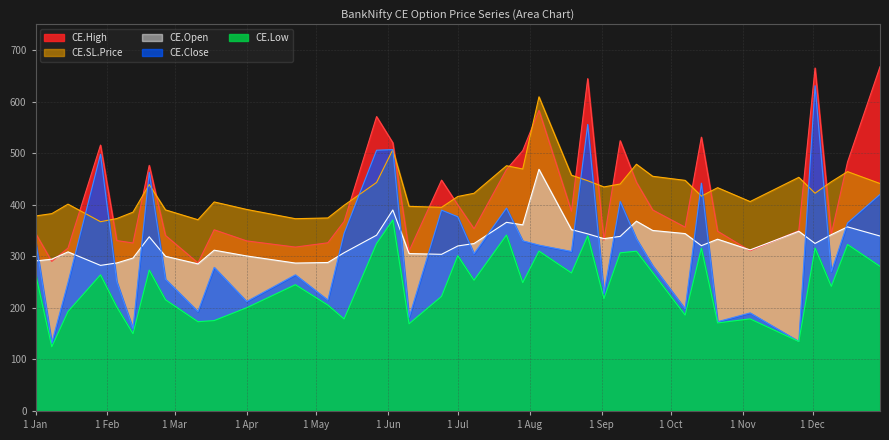

How many data points does each series have?

38